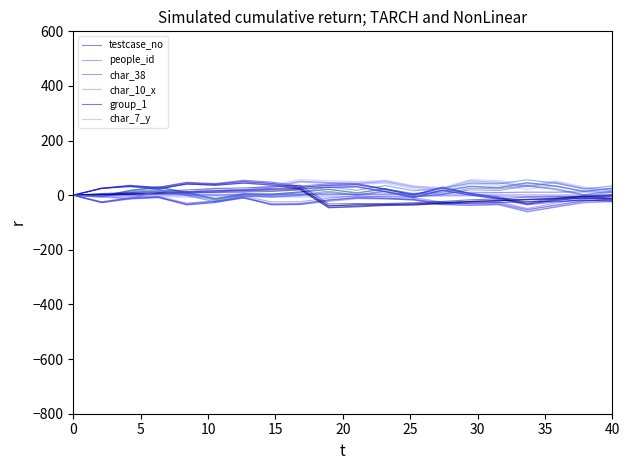

What is the smallest value displayed?

-52.3